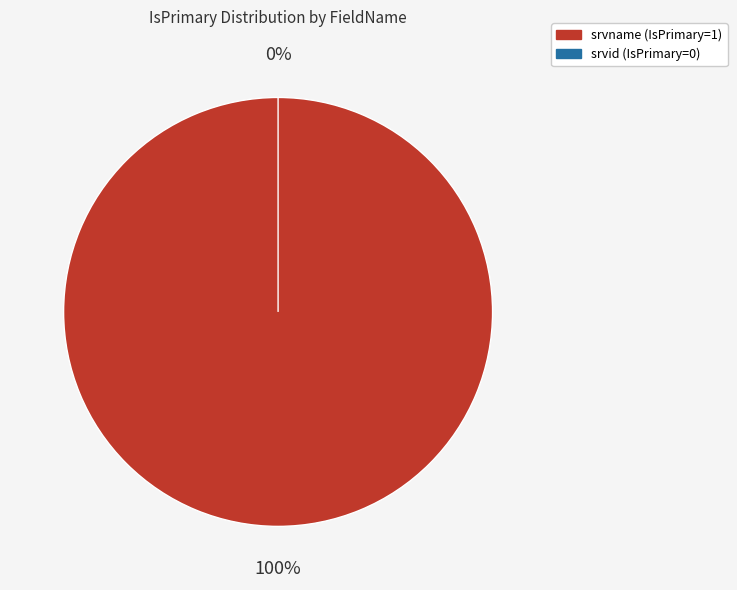

How many slices are in this pie chart?

2